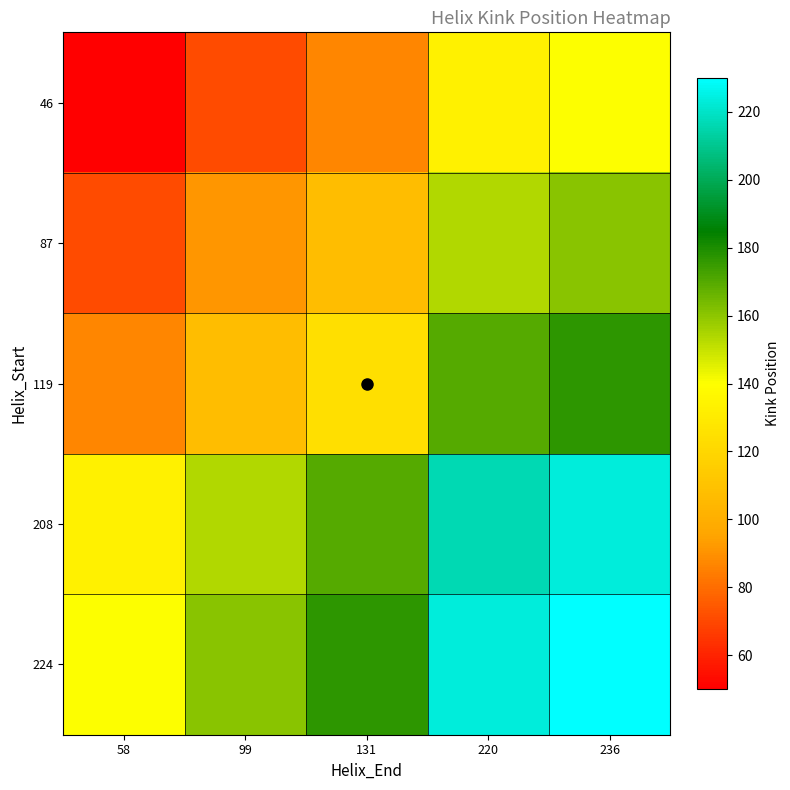

At how many categories does at least one series exceed 99?

5